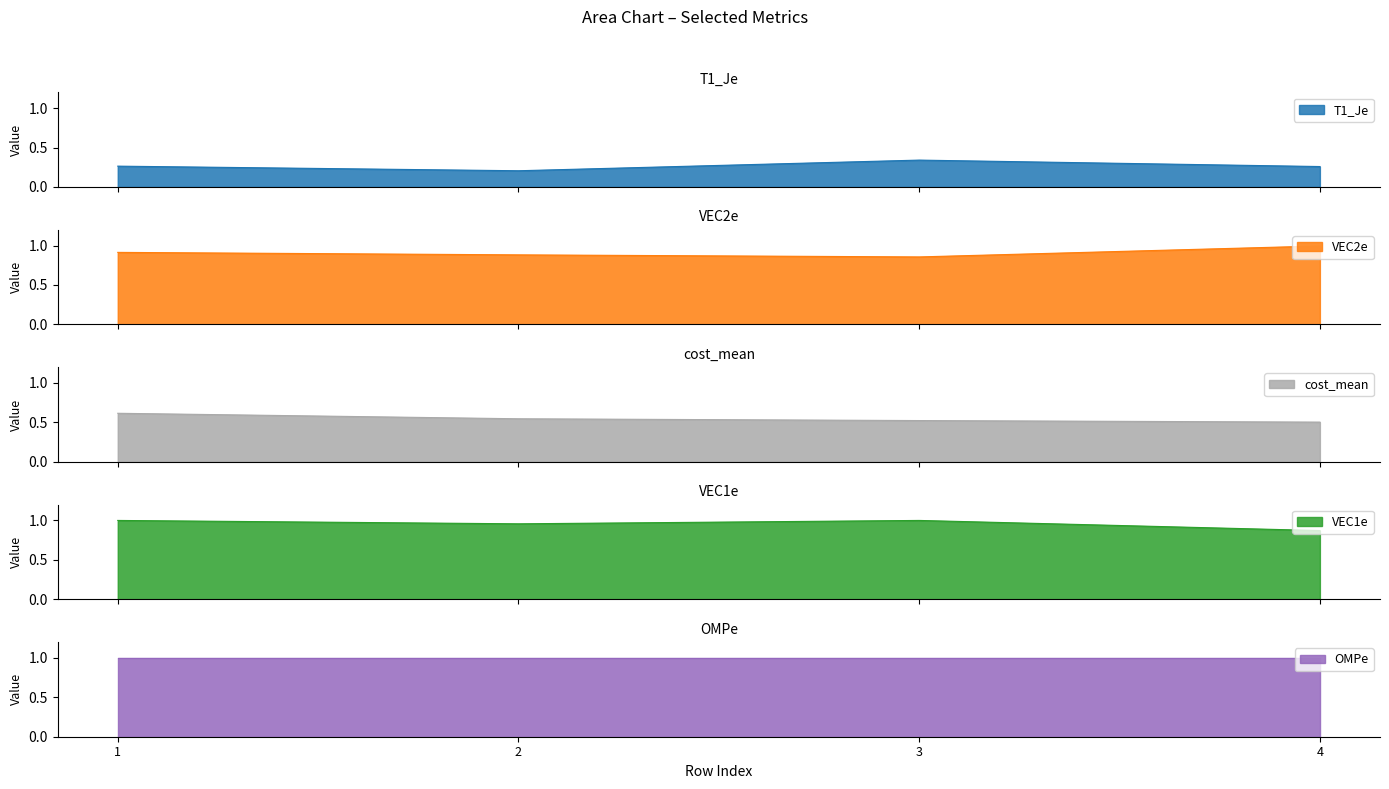

The value of VEC2e at 3 is 1.5. True or false?

False